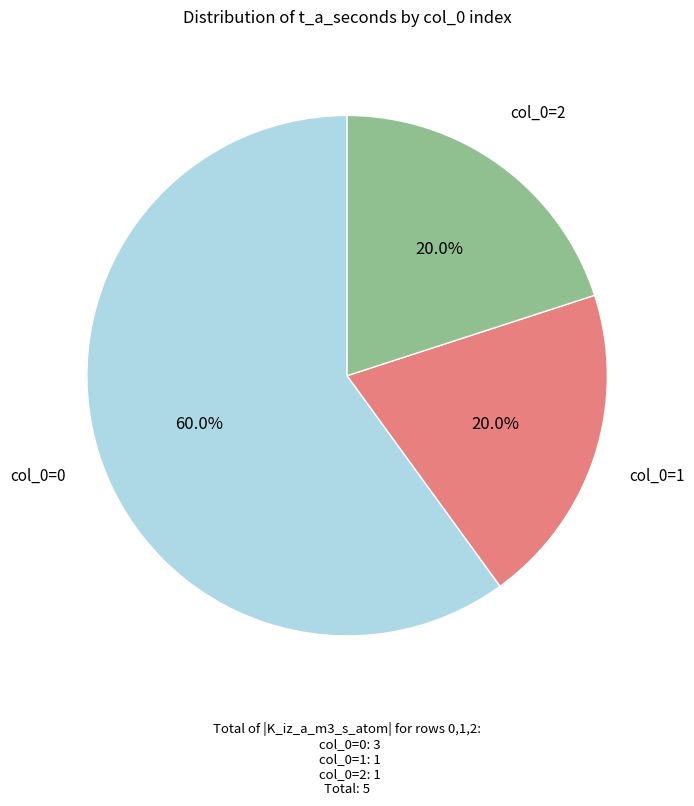

How many segments does this pie chart have?

3